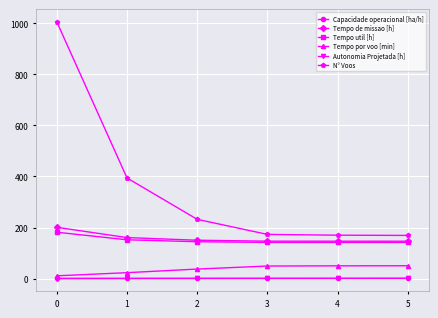

What is the maximum value shown in the chart?

1005.0